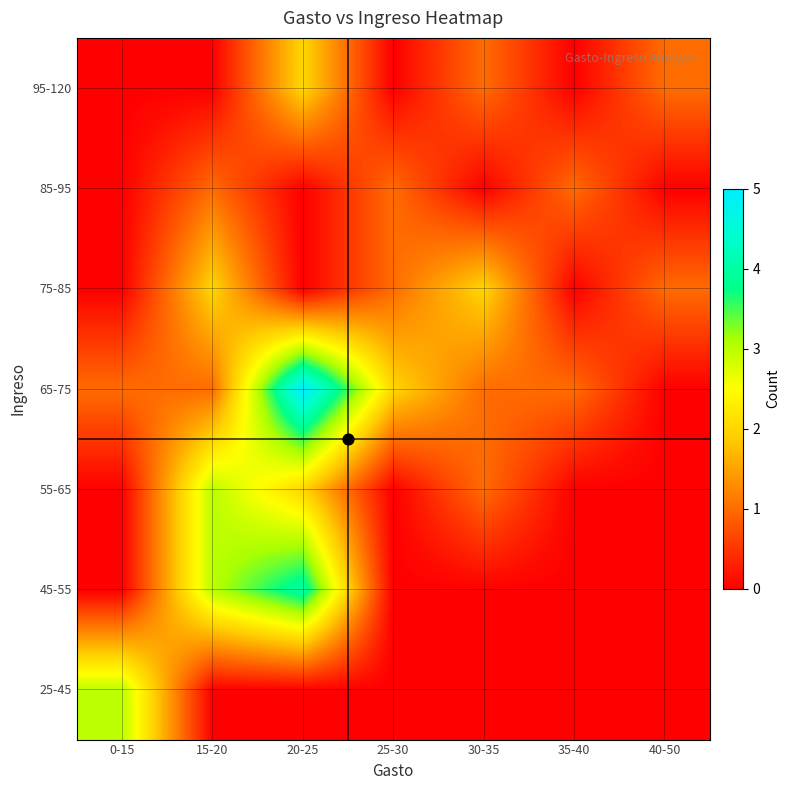

Reading right to left, list all the values displayed in this chart.

25-45: 40-50=0	35-40=0	30-35=0	25-30=0	20-25=0	15-20=0	0-15=3
45-55: 40-50=0	35-40=0	30-35=0	25-30=0	20-25=4	15-20=3	0-15=0
55-65: 40-50=0	35-40=0	30-35=1	25-30=0	20-25=2	15-20=3	0-15=0
65-75: 40-50=0	35-40=1	30-35=1	25-30=2	20-25=5	15-20=1	0-15=1
75-85: 40-50=1	35-40=0	30-35=2	25-30=1	20-25=0	15-20=2	0-15=0
85-95: 40-50=0	35-40=1	30-35=0	25-30=1	20-25=0	15-20=1	0-15=0
95-120: 40-50=1	35-40=0	30-35=1	25-30=0	20-25=2	15-20=0	0-15=0